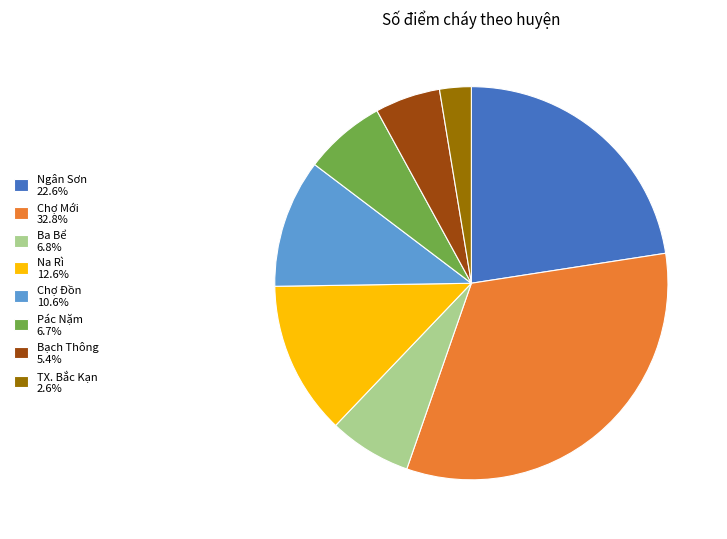

Which has a higher value, Ba Bể or Bạch Thông?

Ba Bể